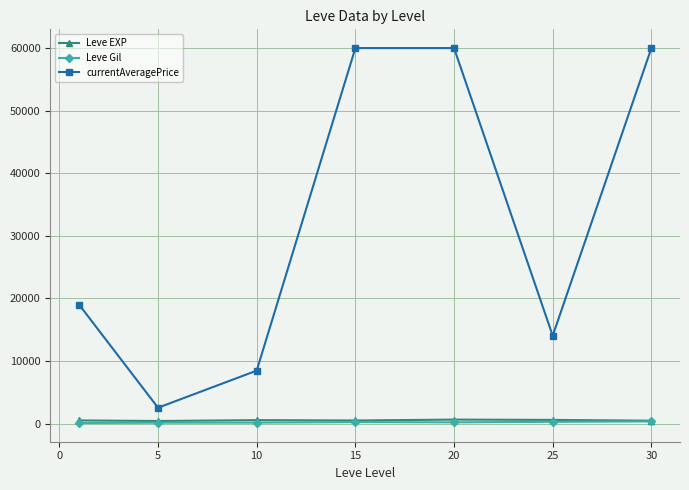

What is the maximum value for Leve EXP?

653.3